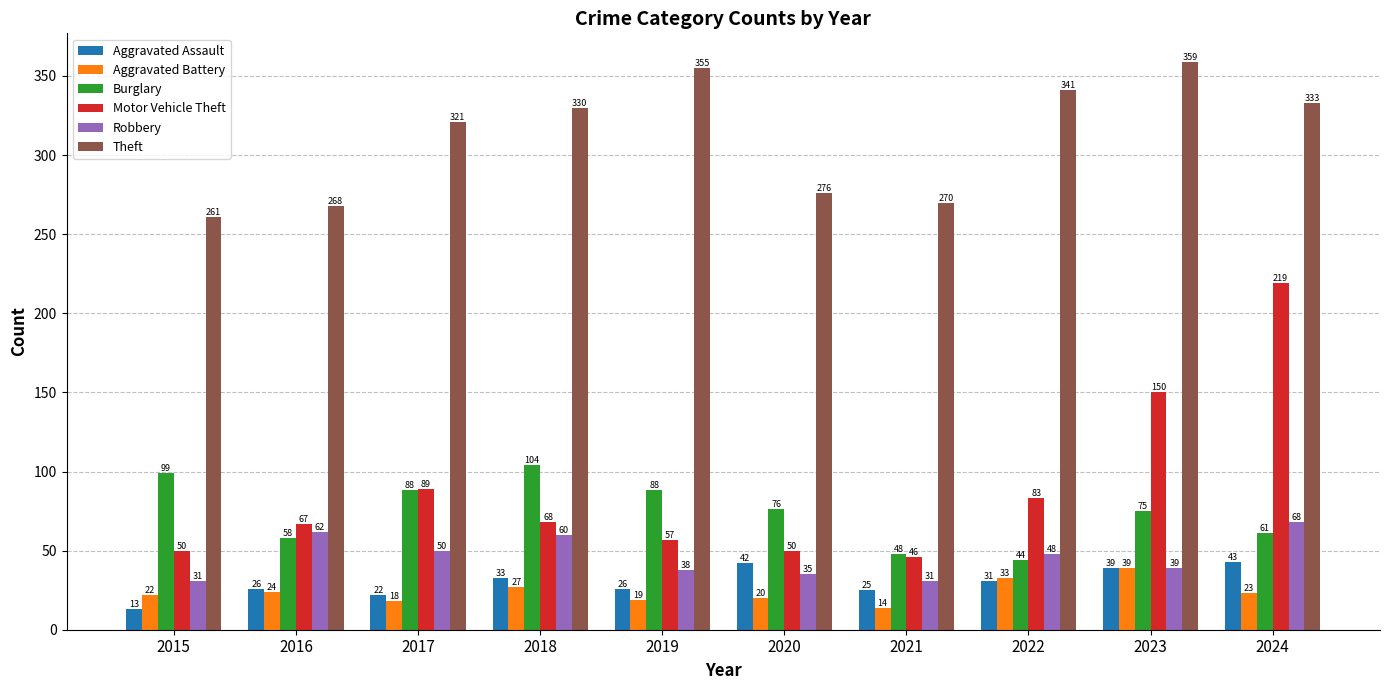

What is the value of the Aggravated Battery bar at the 3rd from the left?

18